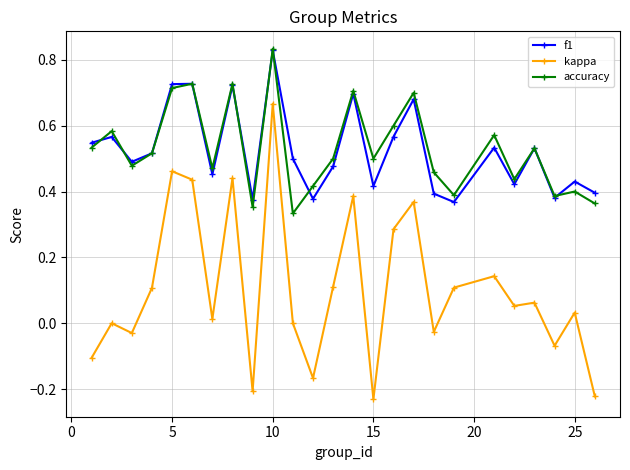

True or false: accuracy has more than 0 interior local peaks.

True